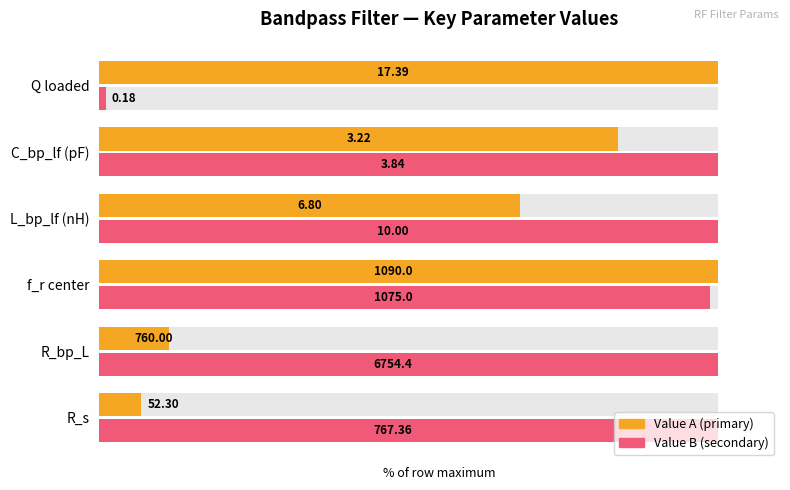

What are all the series names shown in the legend?

Value A (primary), Value B (secondary)